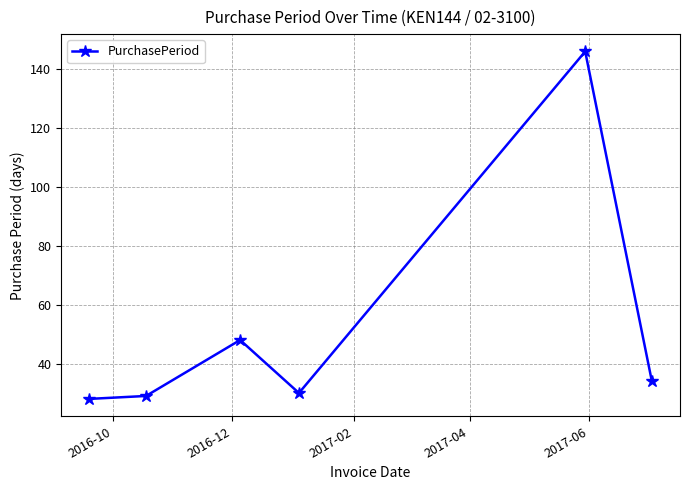

What is the minimum value shown in the chart?

28